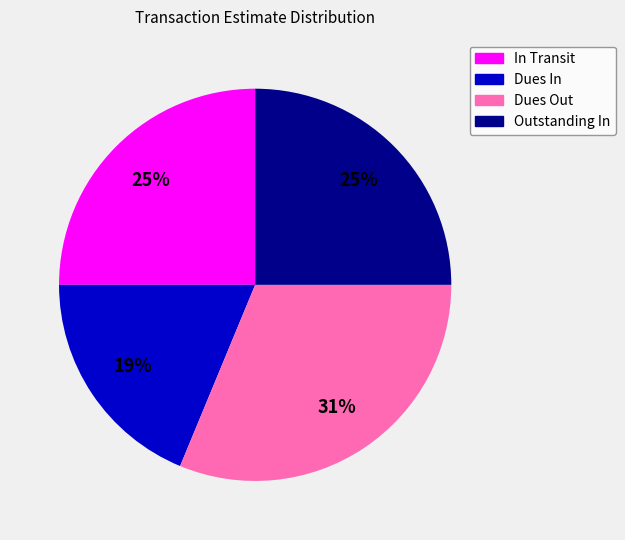

Count the number of slices in the pie.

4